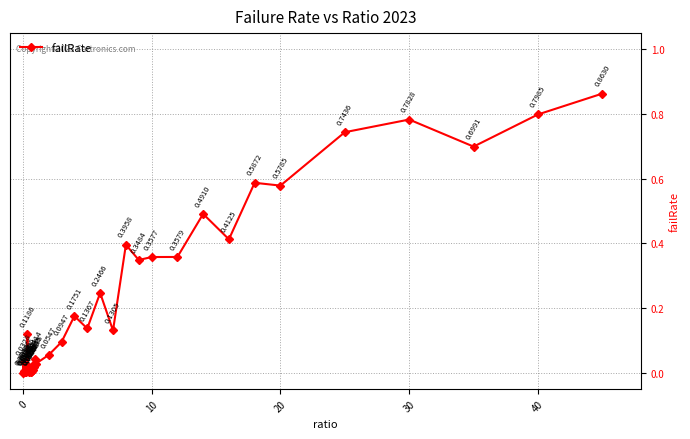

How many values exceed 0?

39